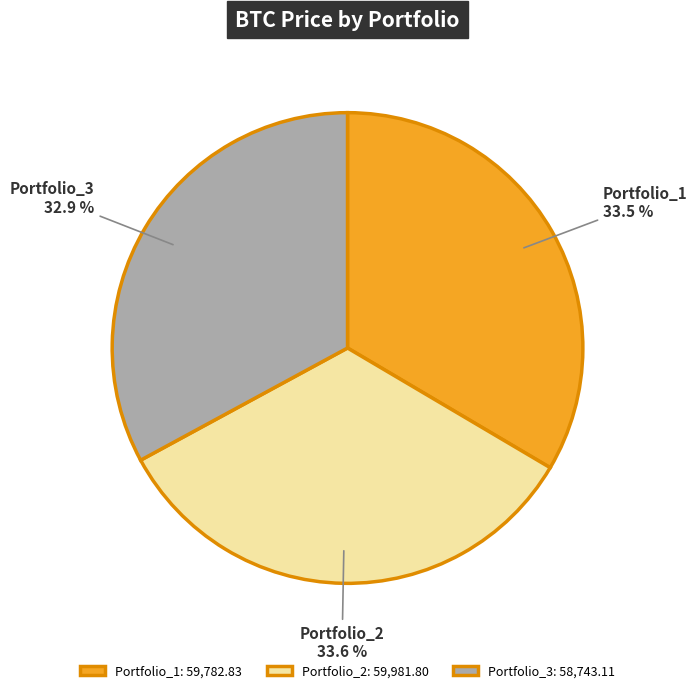

How many segments does this pie chart have?

3